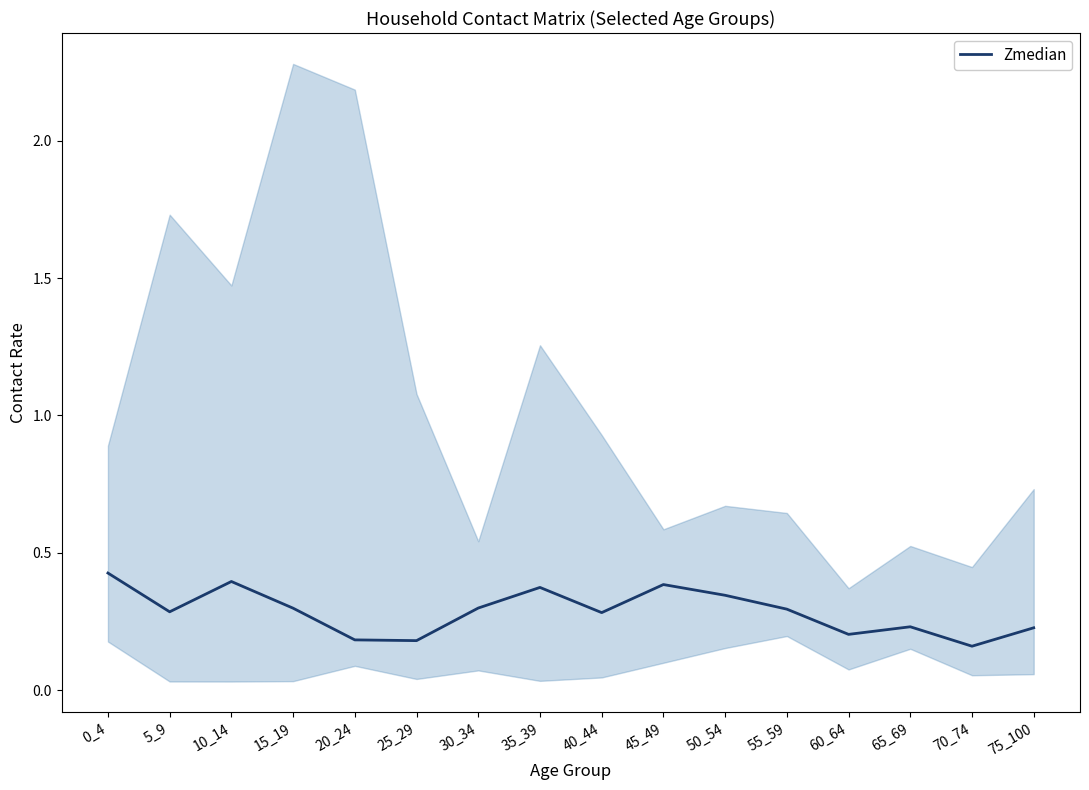

At which category does the chart reach its minimum across all series?

70_74